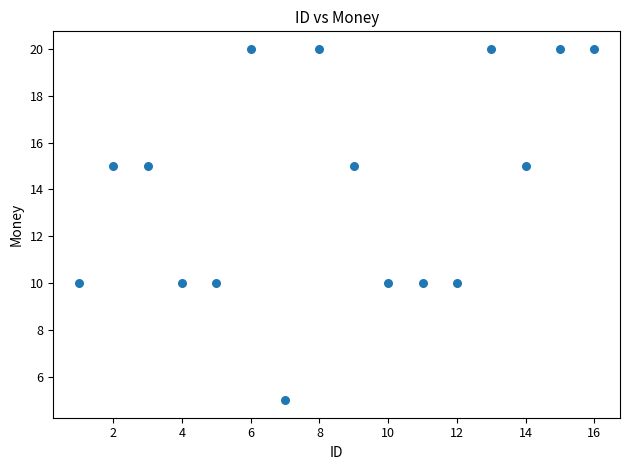

What is the range of X values (max minus min)?

15